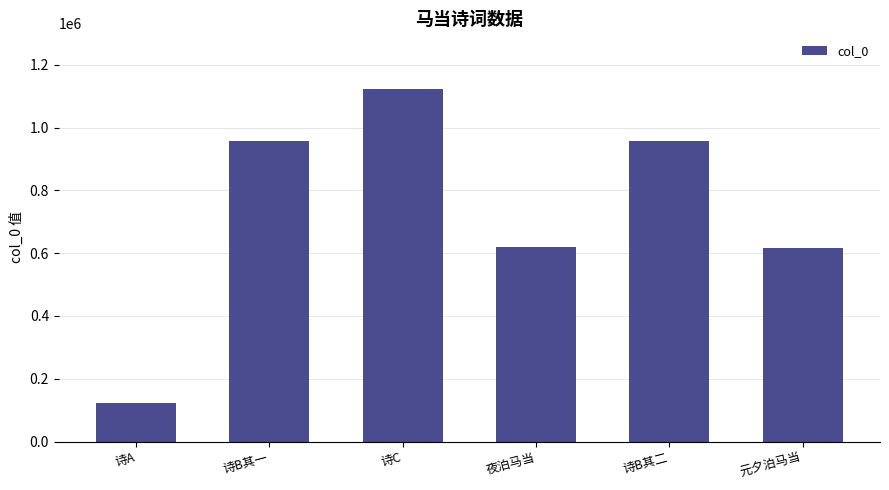

What value does the data have at 诗C?

1121716